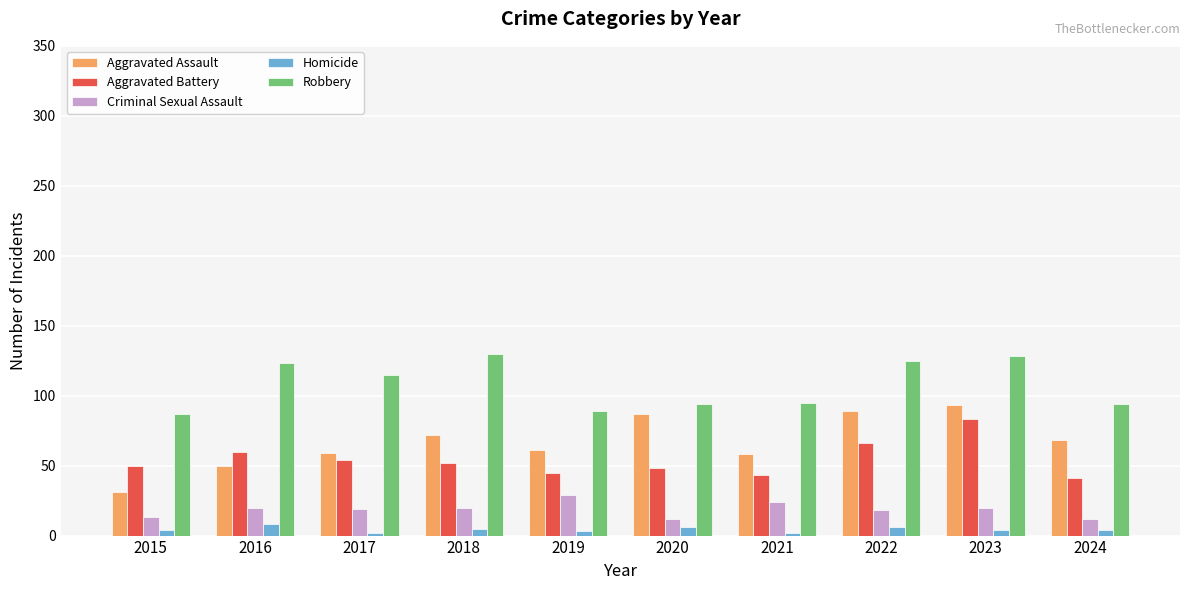

Is it true that Aggravated Battery equals 40 at 2022?

False